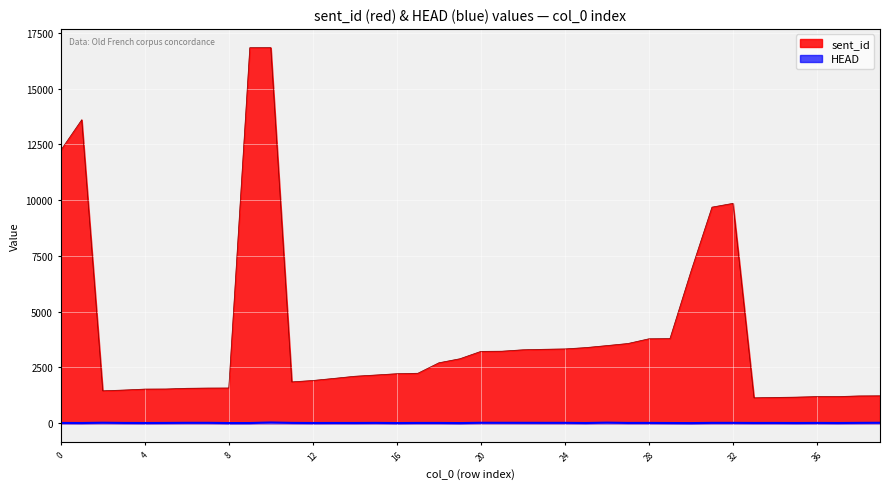

List the series in order of their overall mean, lowest first.

HEAD, sent_id